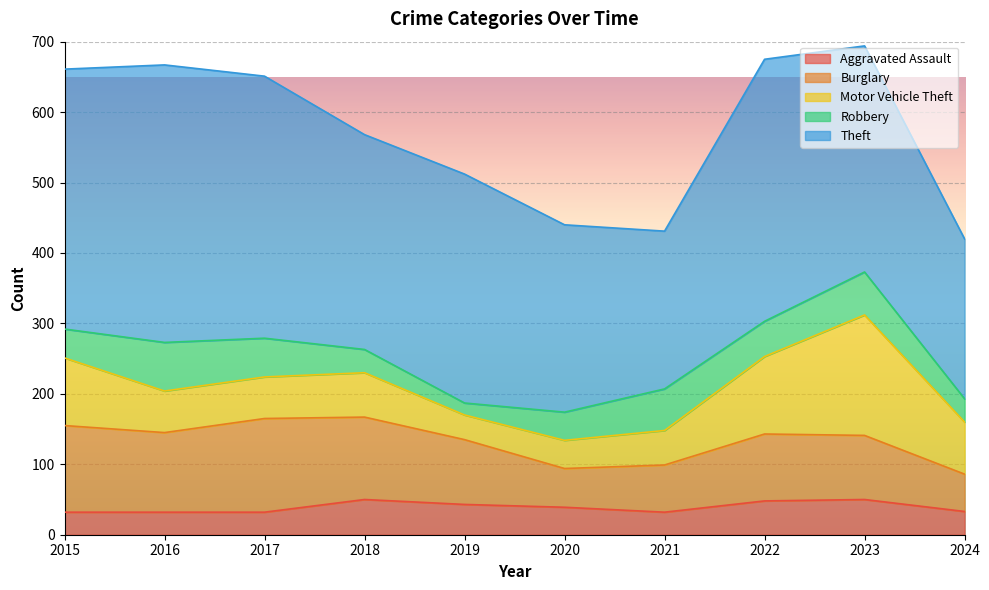

True or false: Burglary and Robbery cross at least once.

False